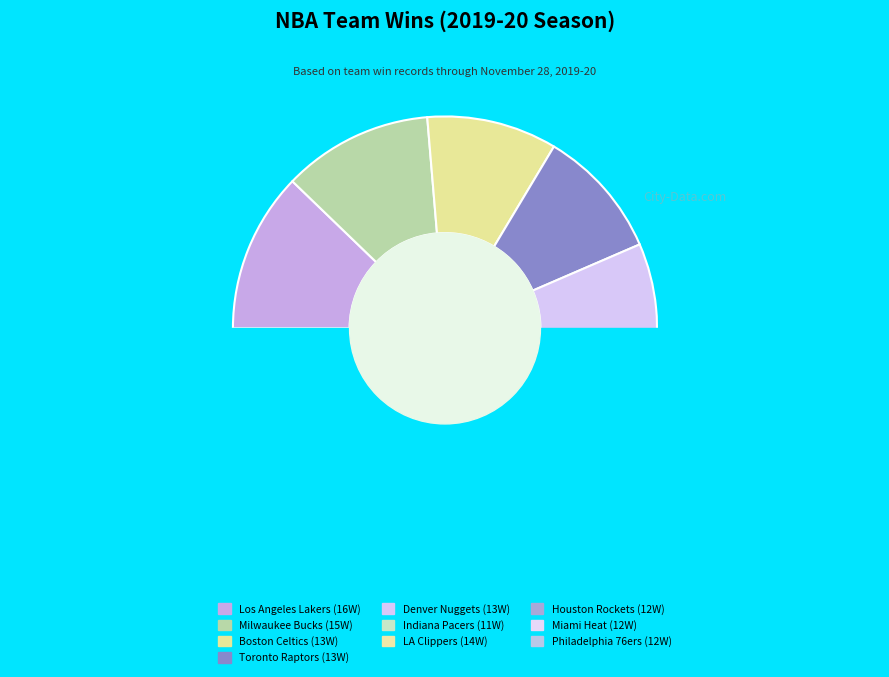

Is it true that Denver Nuggets is 4% of the pie?

False